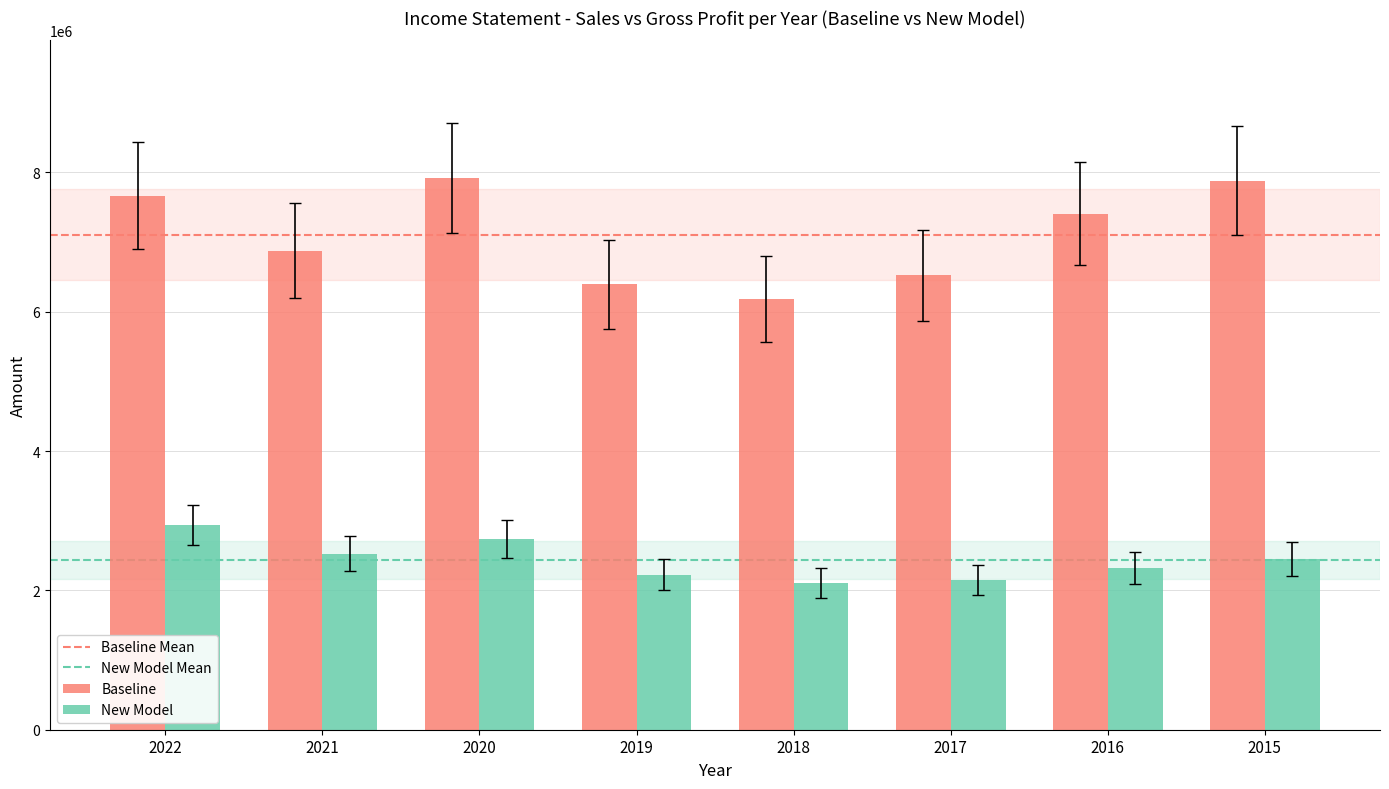

What is the maximum value shown in the chart?

7915191.1